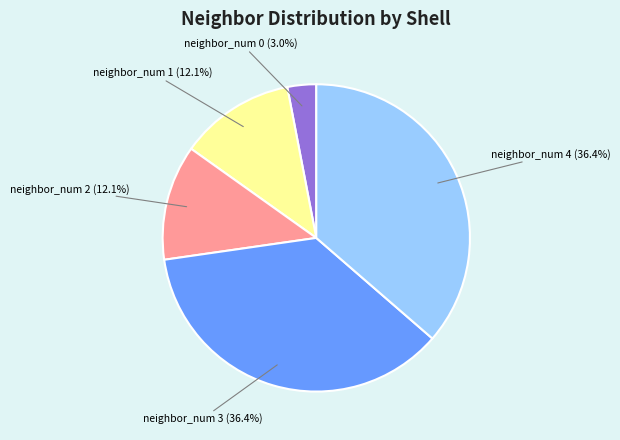

To the nearest percent, what percentage of the pie is neighbor_num 0?

3%